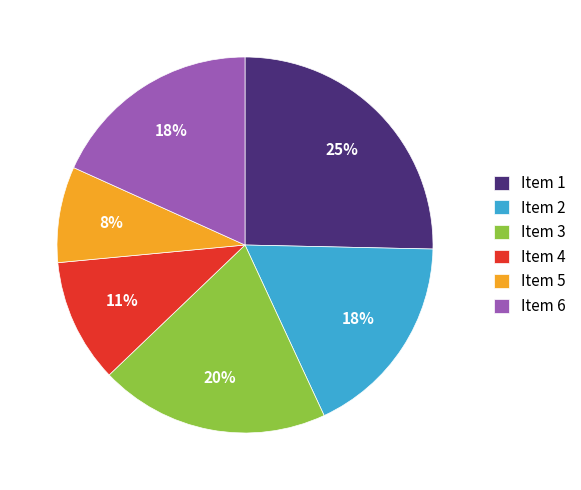

True or false: Item 4 accounts for 11% of the total.

True